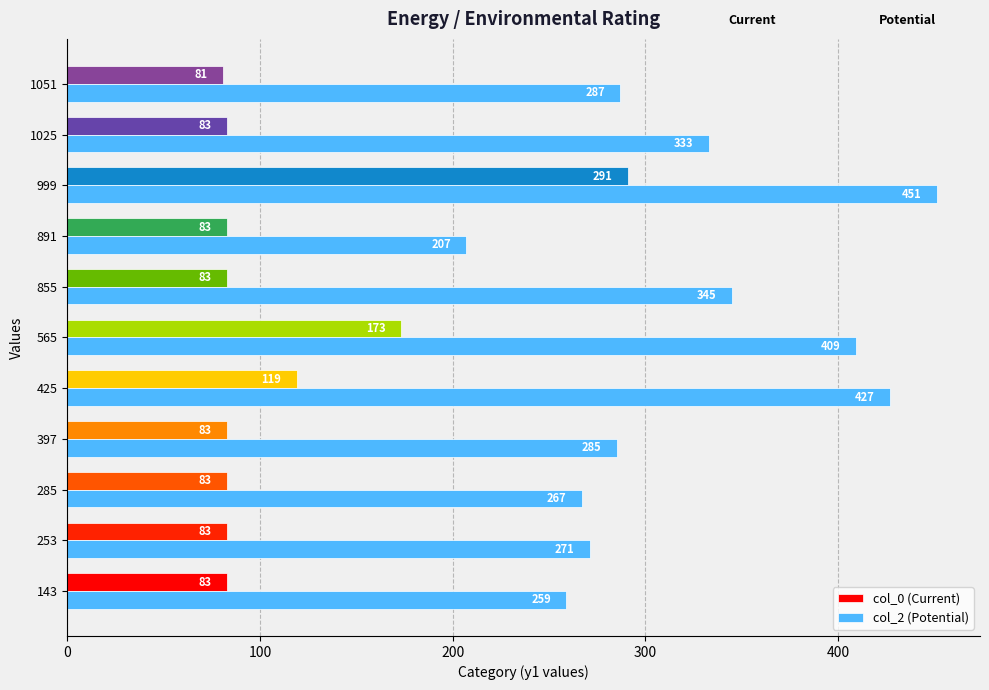

Is it true that col_0 (Current) equals 83 at 1025?

True